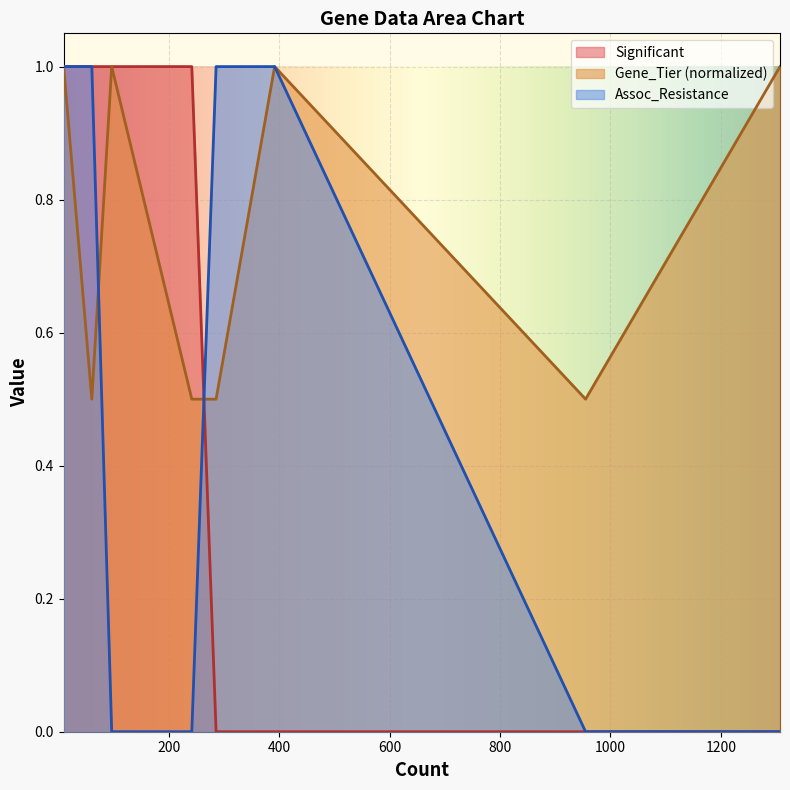

What is the approximate value of Significant at 10?

1